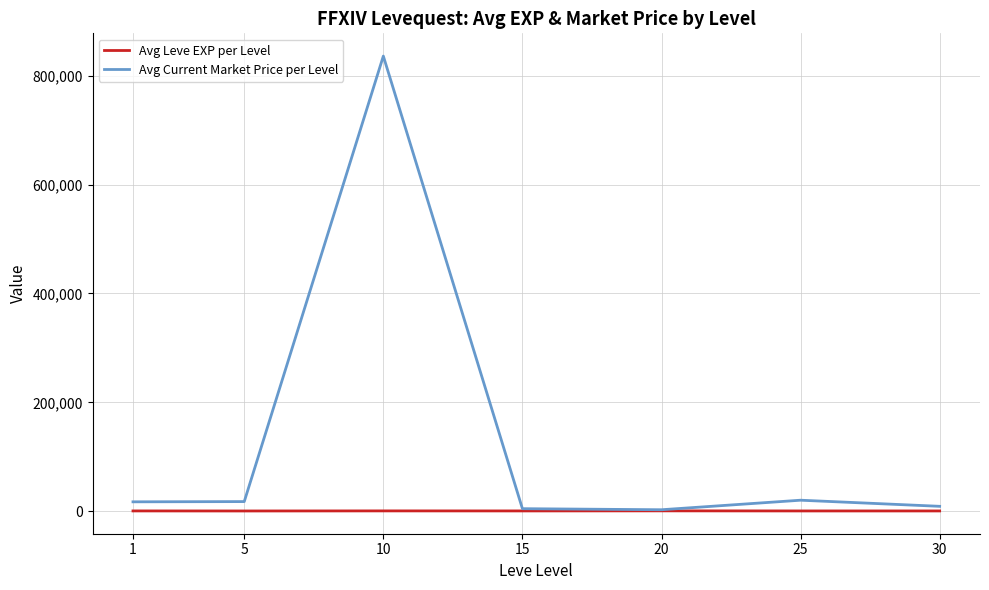

List the series in order of their peak value, lowest first.

Avg Leve EXP per Level, Avg Current Market Price per Level